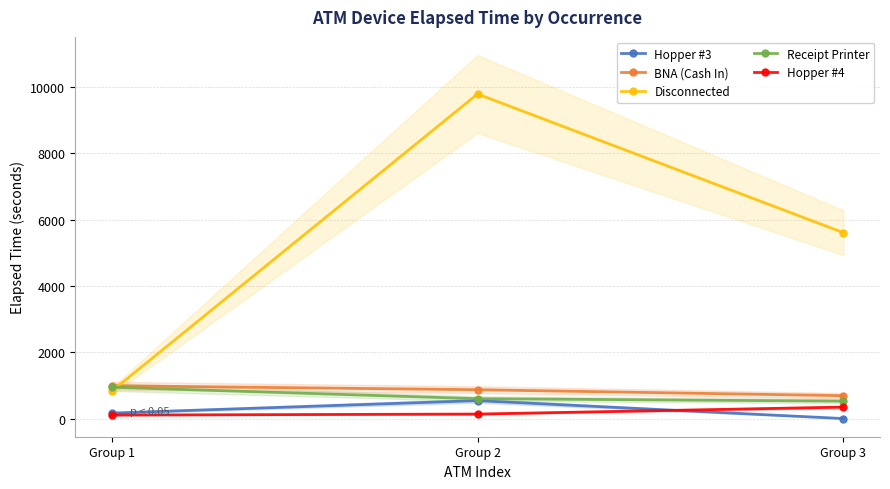

The Receipt Printer series shows 605 at Group 1. True or false?

False